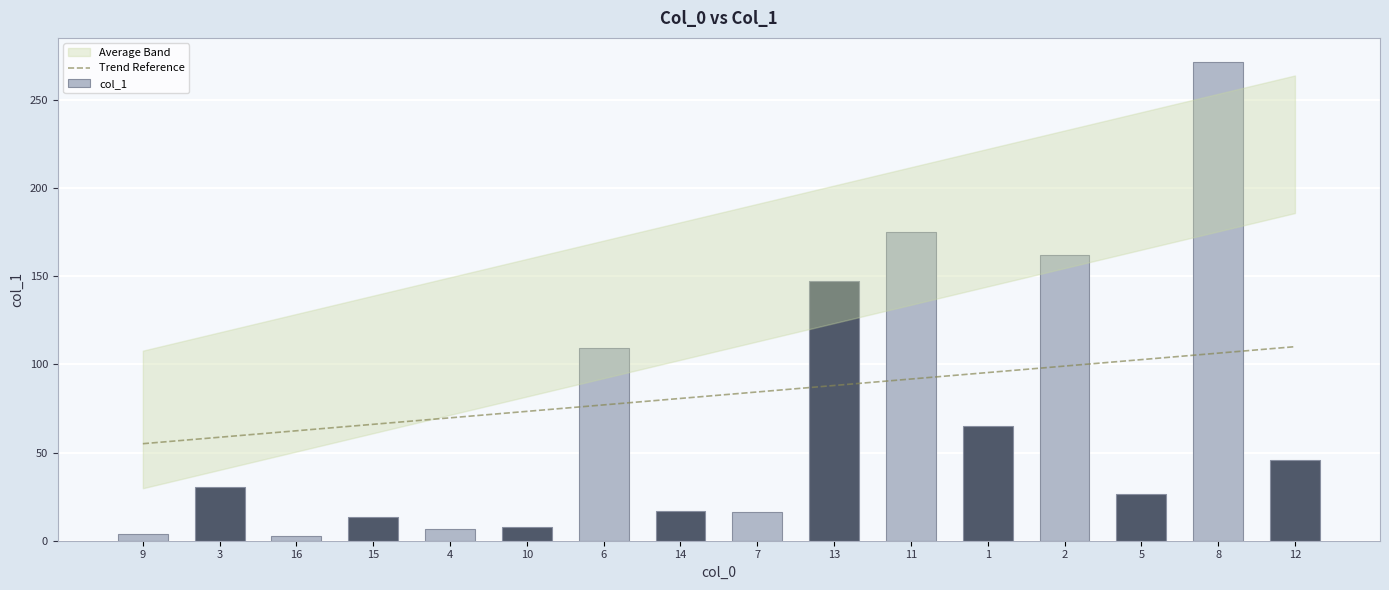

True or false: col_1 has a value of 16.2 at 7.

True